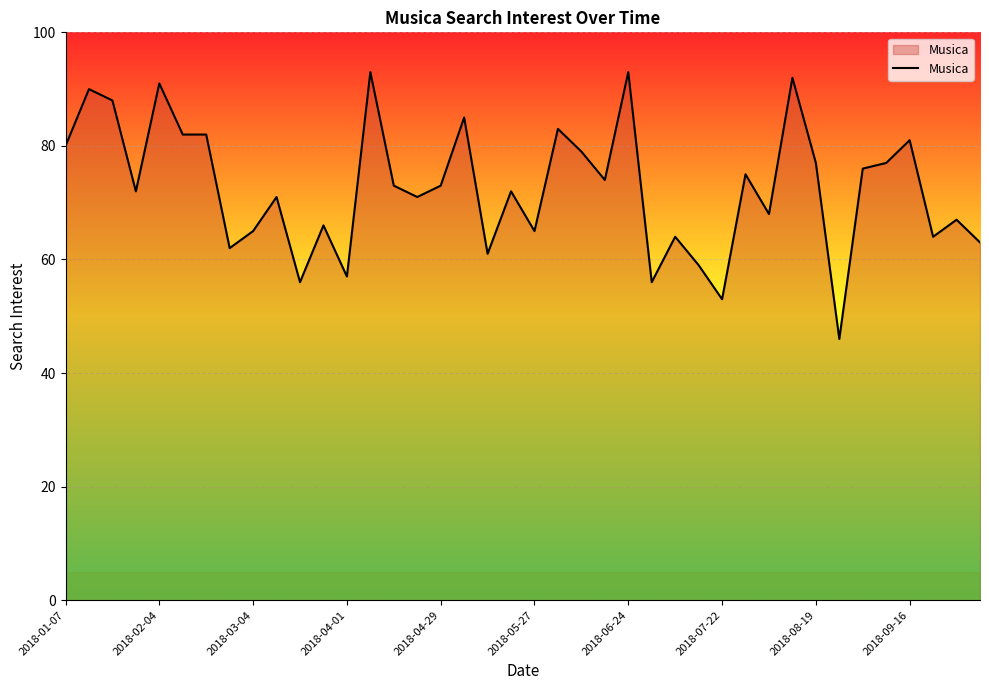

Reading left to right, what are all the values shown in this chart?

80	90	88	72	91	82	82	62	65	71	56	66	57	93	73	71	73	85	61	72	65	83	79	74	93	56	64	59	53	75	68	92	77	46	76	77	81	64	67	63